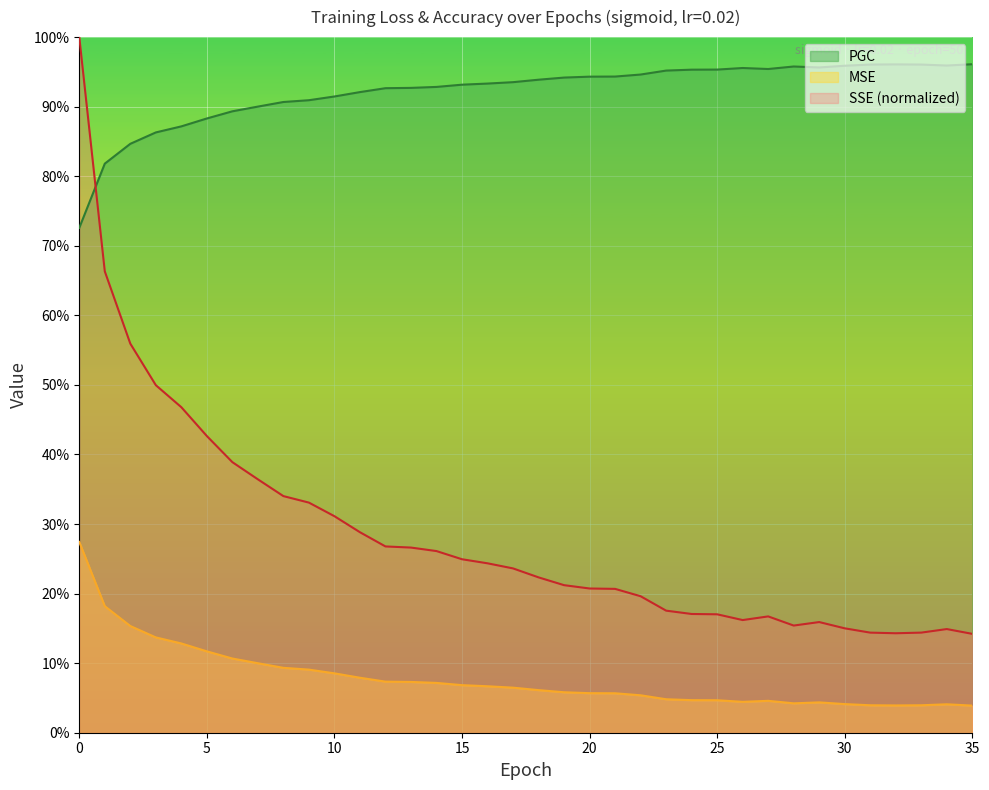

What are all the series names shown in the legend?

PGC, MSE, SSE (normalized)